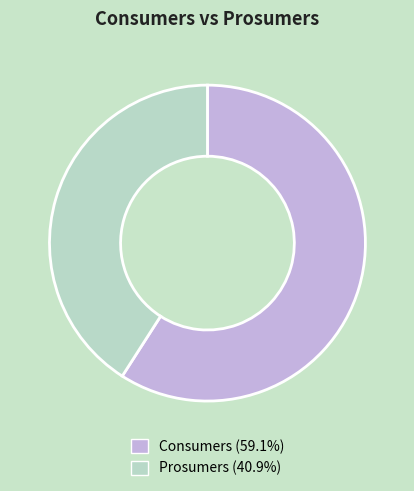

Count the number of slices in the pie.

2